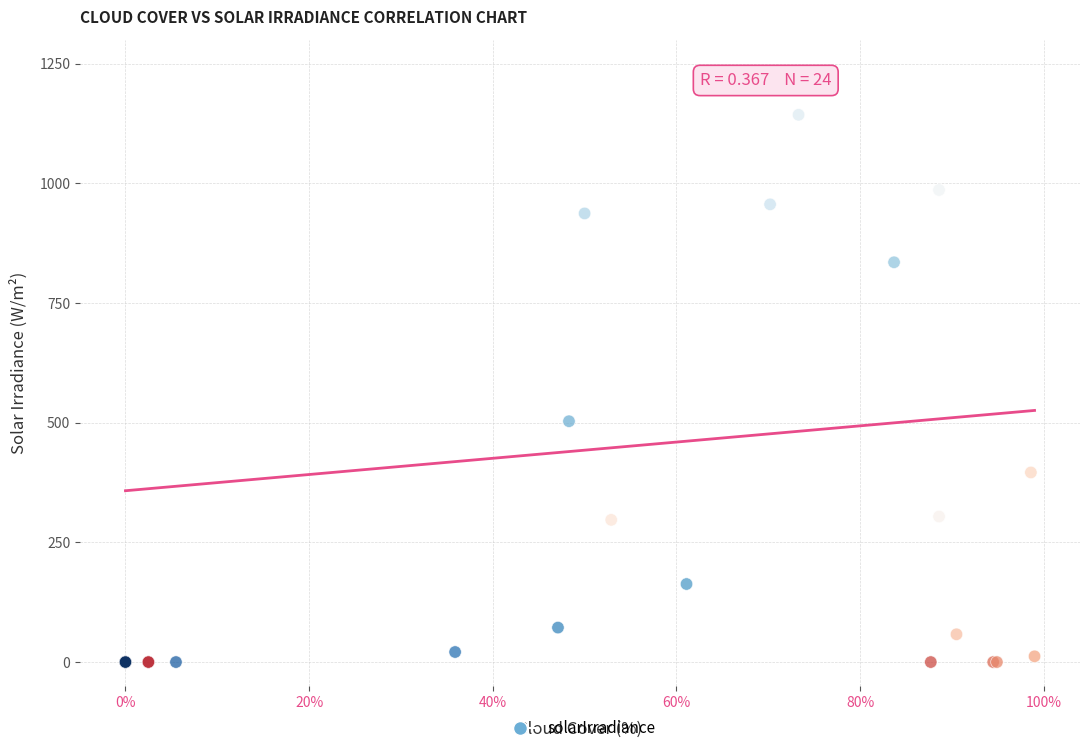

What Y value in the scatter plot is closest to 571?

503